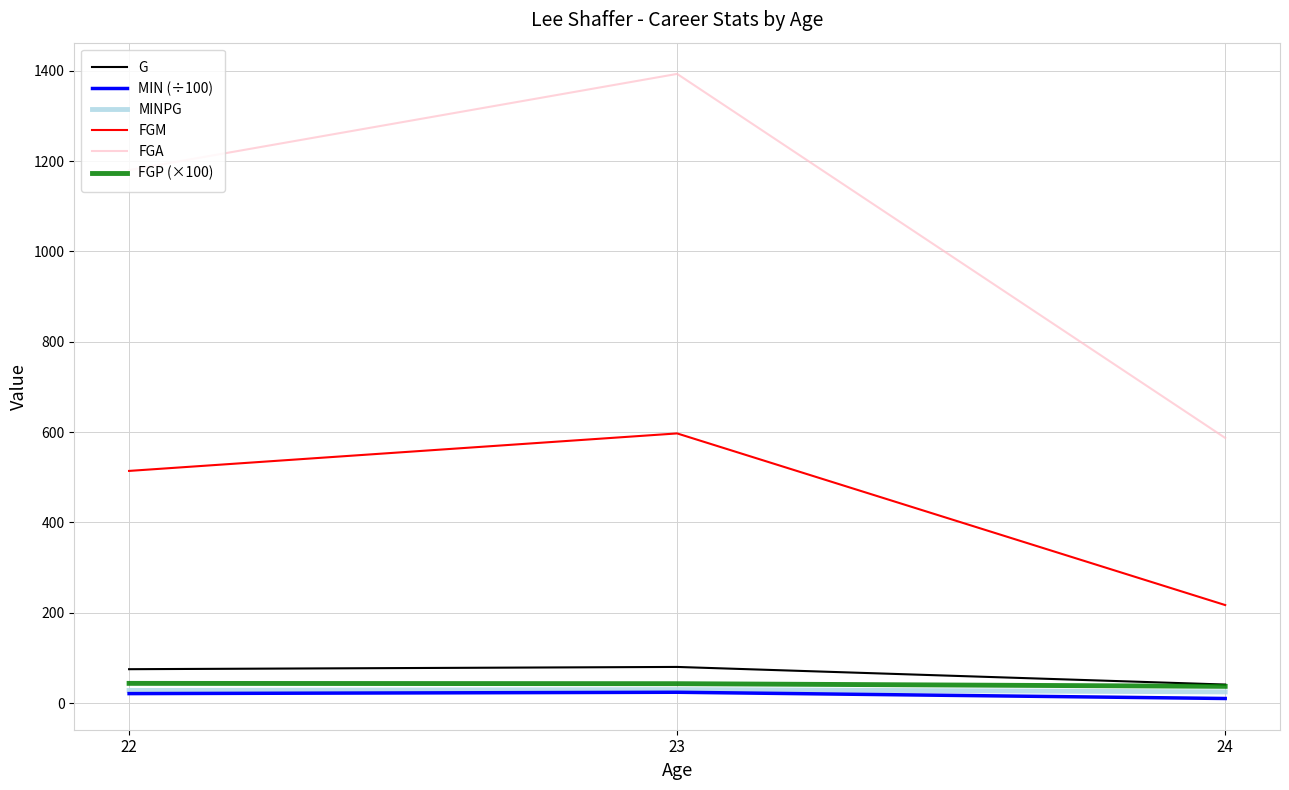

What is the smallest value displayed?

10.1